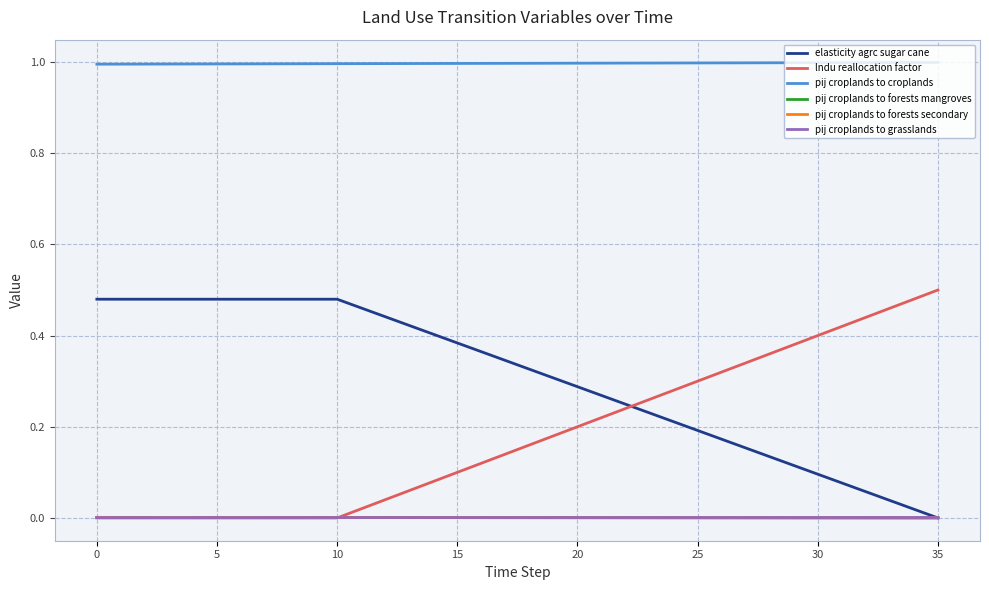

Which series has the largest total across all categories?

pij croplands to croplands